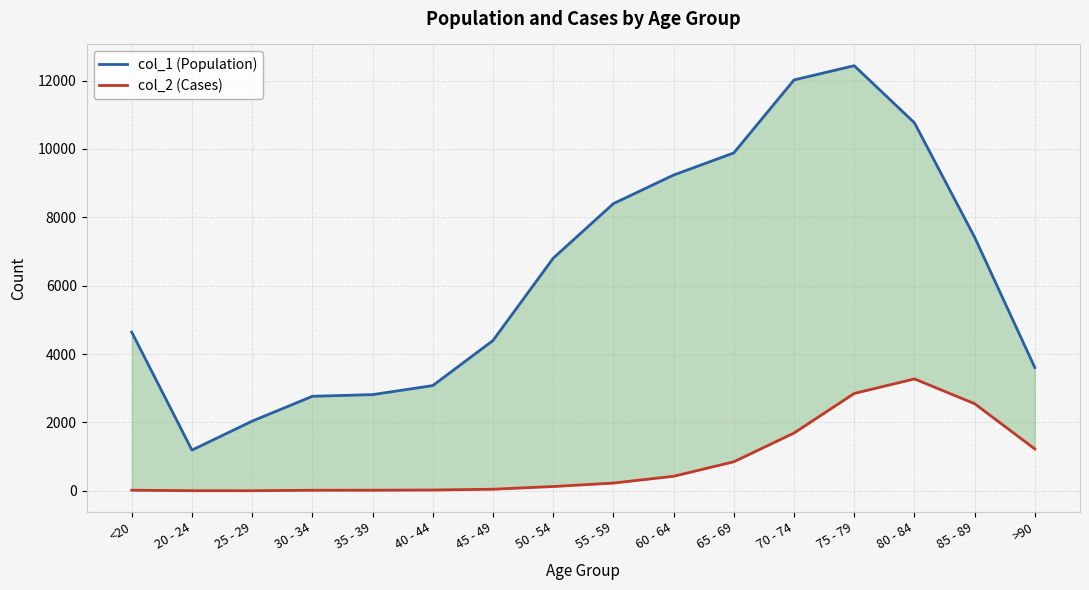

What are all the series names shown in the legend?

col_1 (Population), col_2 (Cases)